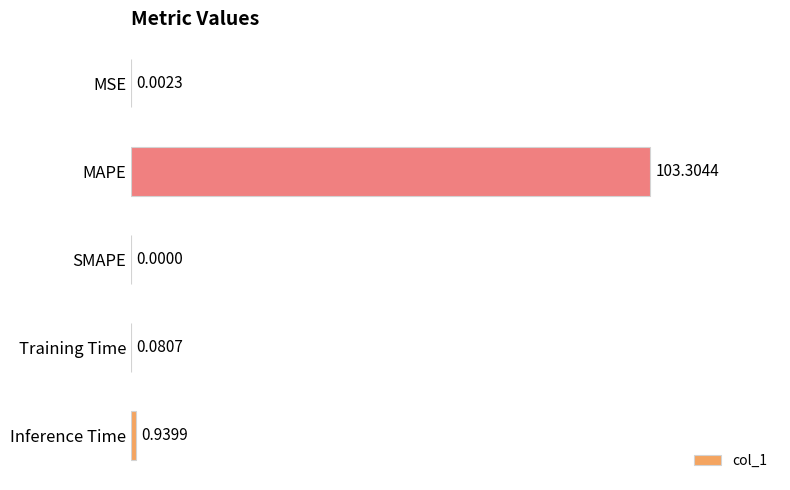

Which has a higher value, Inference Time or Training Time?

Inference Time